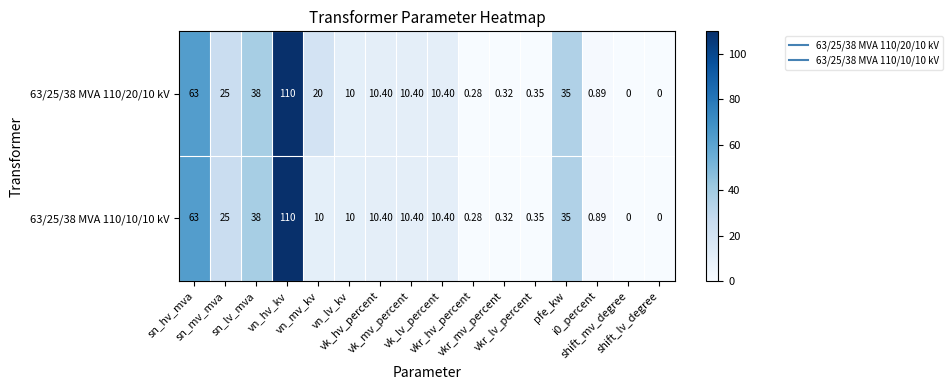

How many positive values does the 63/25/38 MVA 110/20/10 kV series have?

14